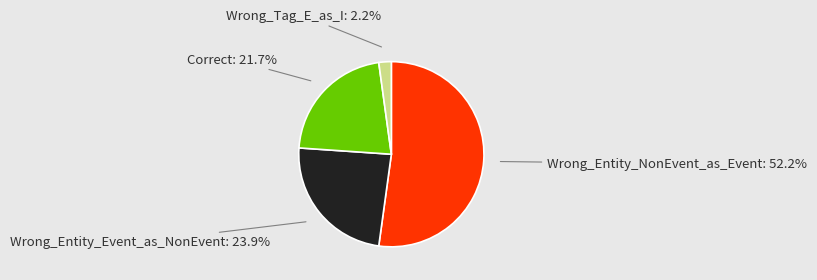

Is there a majority slice in this chart?

Yes